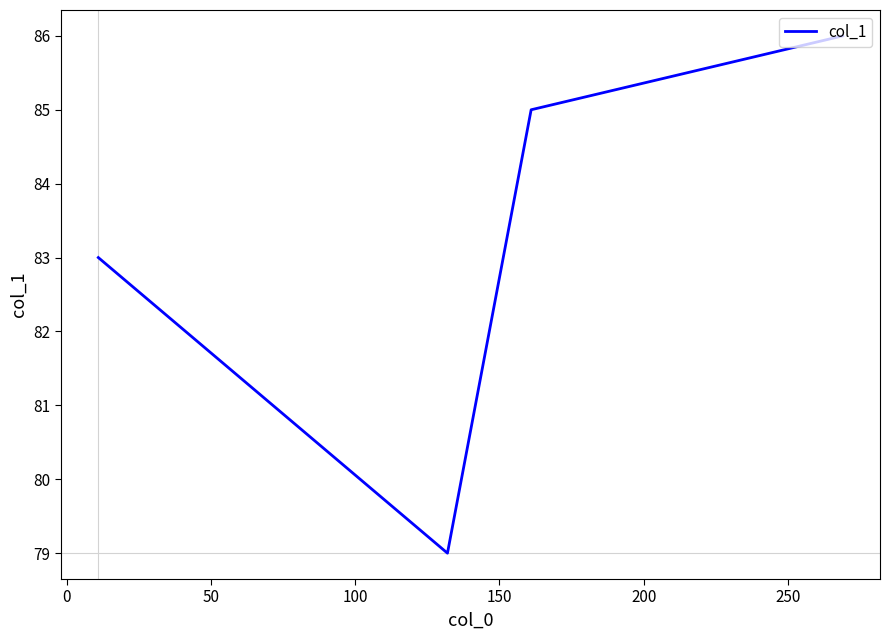

What is the maximum value shown in the chart?

86